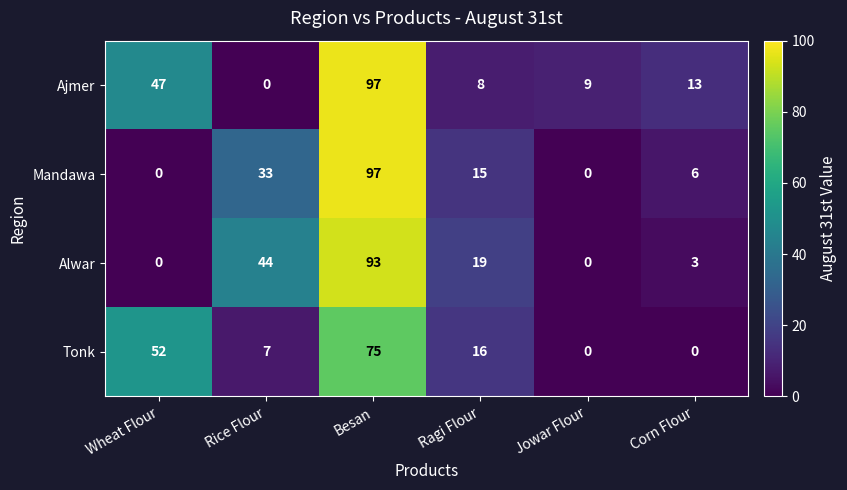

The value of Ajmer at Wheat Flour is 16. True or false?

False